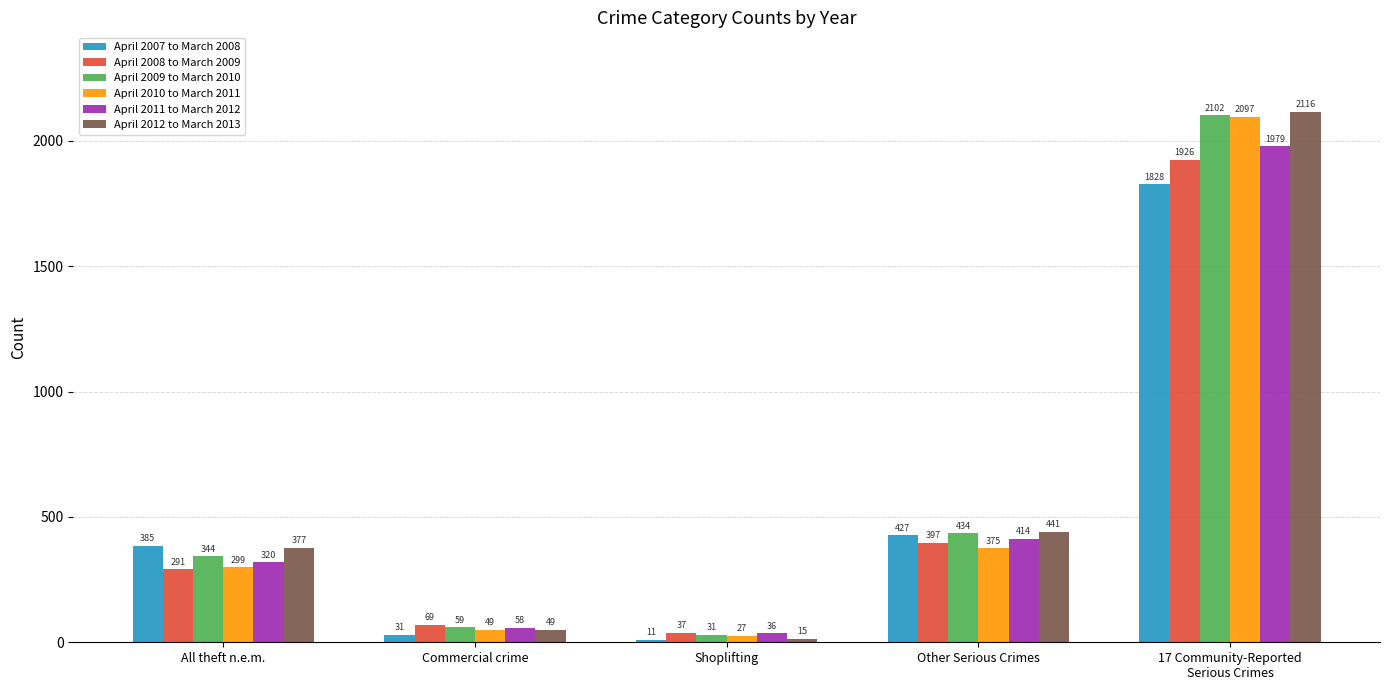

What are all the series names shown in the legend?

April 2007 to March 2008, April 2008 to March 2009, April 2009 to March 2010, April 2010 to March 2011, April 2011 to March 2012, April 2012 to March 2013